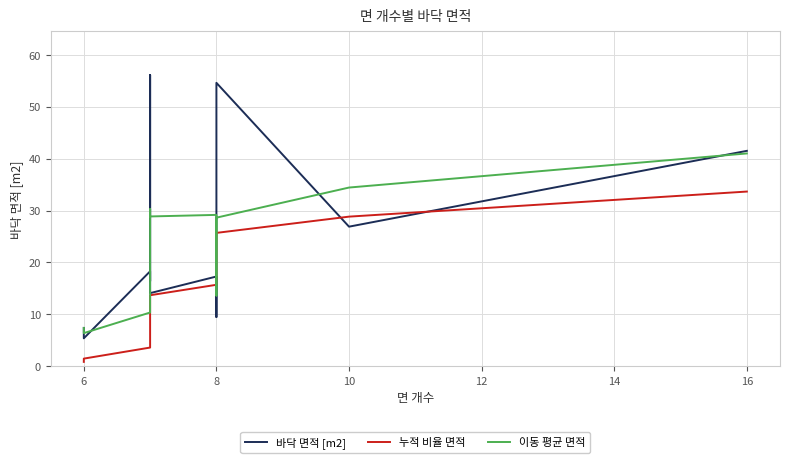

True or false: 누적 비율 면적 has a value of 2.2 at 8.

False